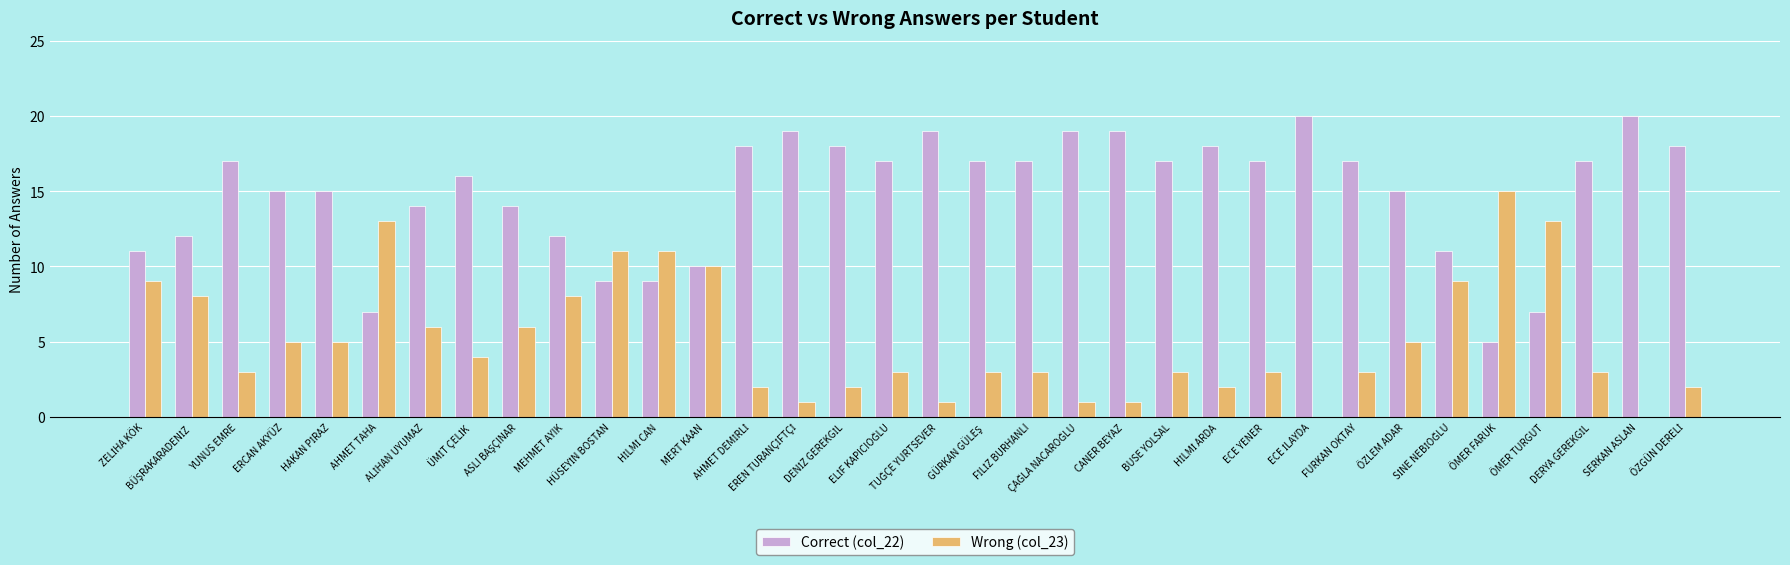

Reading left to right, transcribe all the data shown in this chart.

Correct (col_22): 11	12	17	15	15	7	14	16	14	12	9	9	10	18	19	18	17	19	17	17	19	19	17	18	17	20	17	15	11	5	7	17	20	18
Wrong (col_23): 9	8	3	5	5	13	6	4	6	8	11	11	10	2	1	2	3	1	3	3	1	1	3	2	3	0	3	5	9	15	13	3	0	2